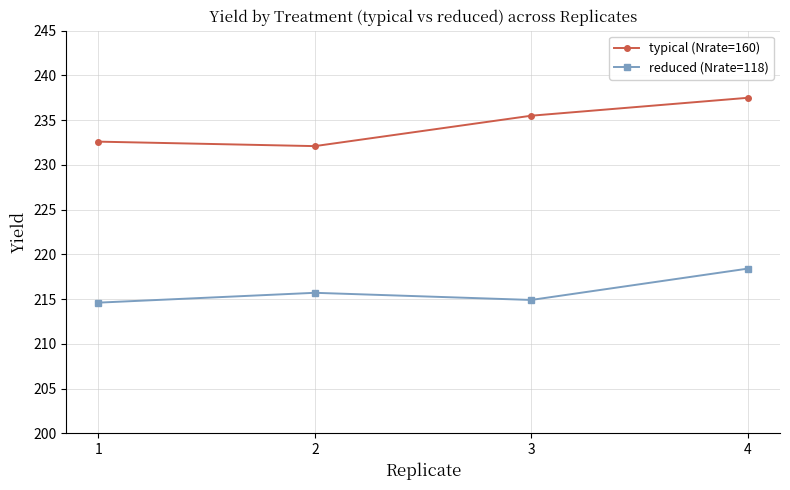

Reading right to left, list all the values displayed in this chart.

typical (Nrate=160): 4=237.5	3=235.5	2=232.1	1=232.6
reduced (Nrate=118): 4=218.4	3=214.9	2=215.7	1=214.6